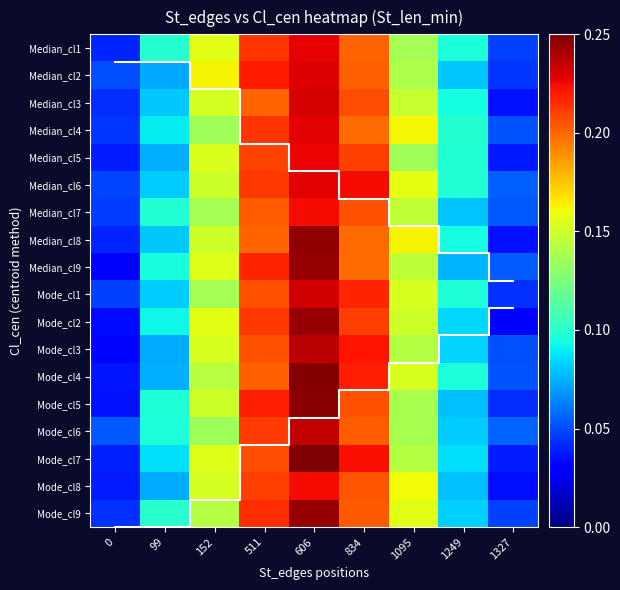

What is the difference between the maximum and minimum values in the Mode_cl1 series?

0.2